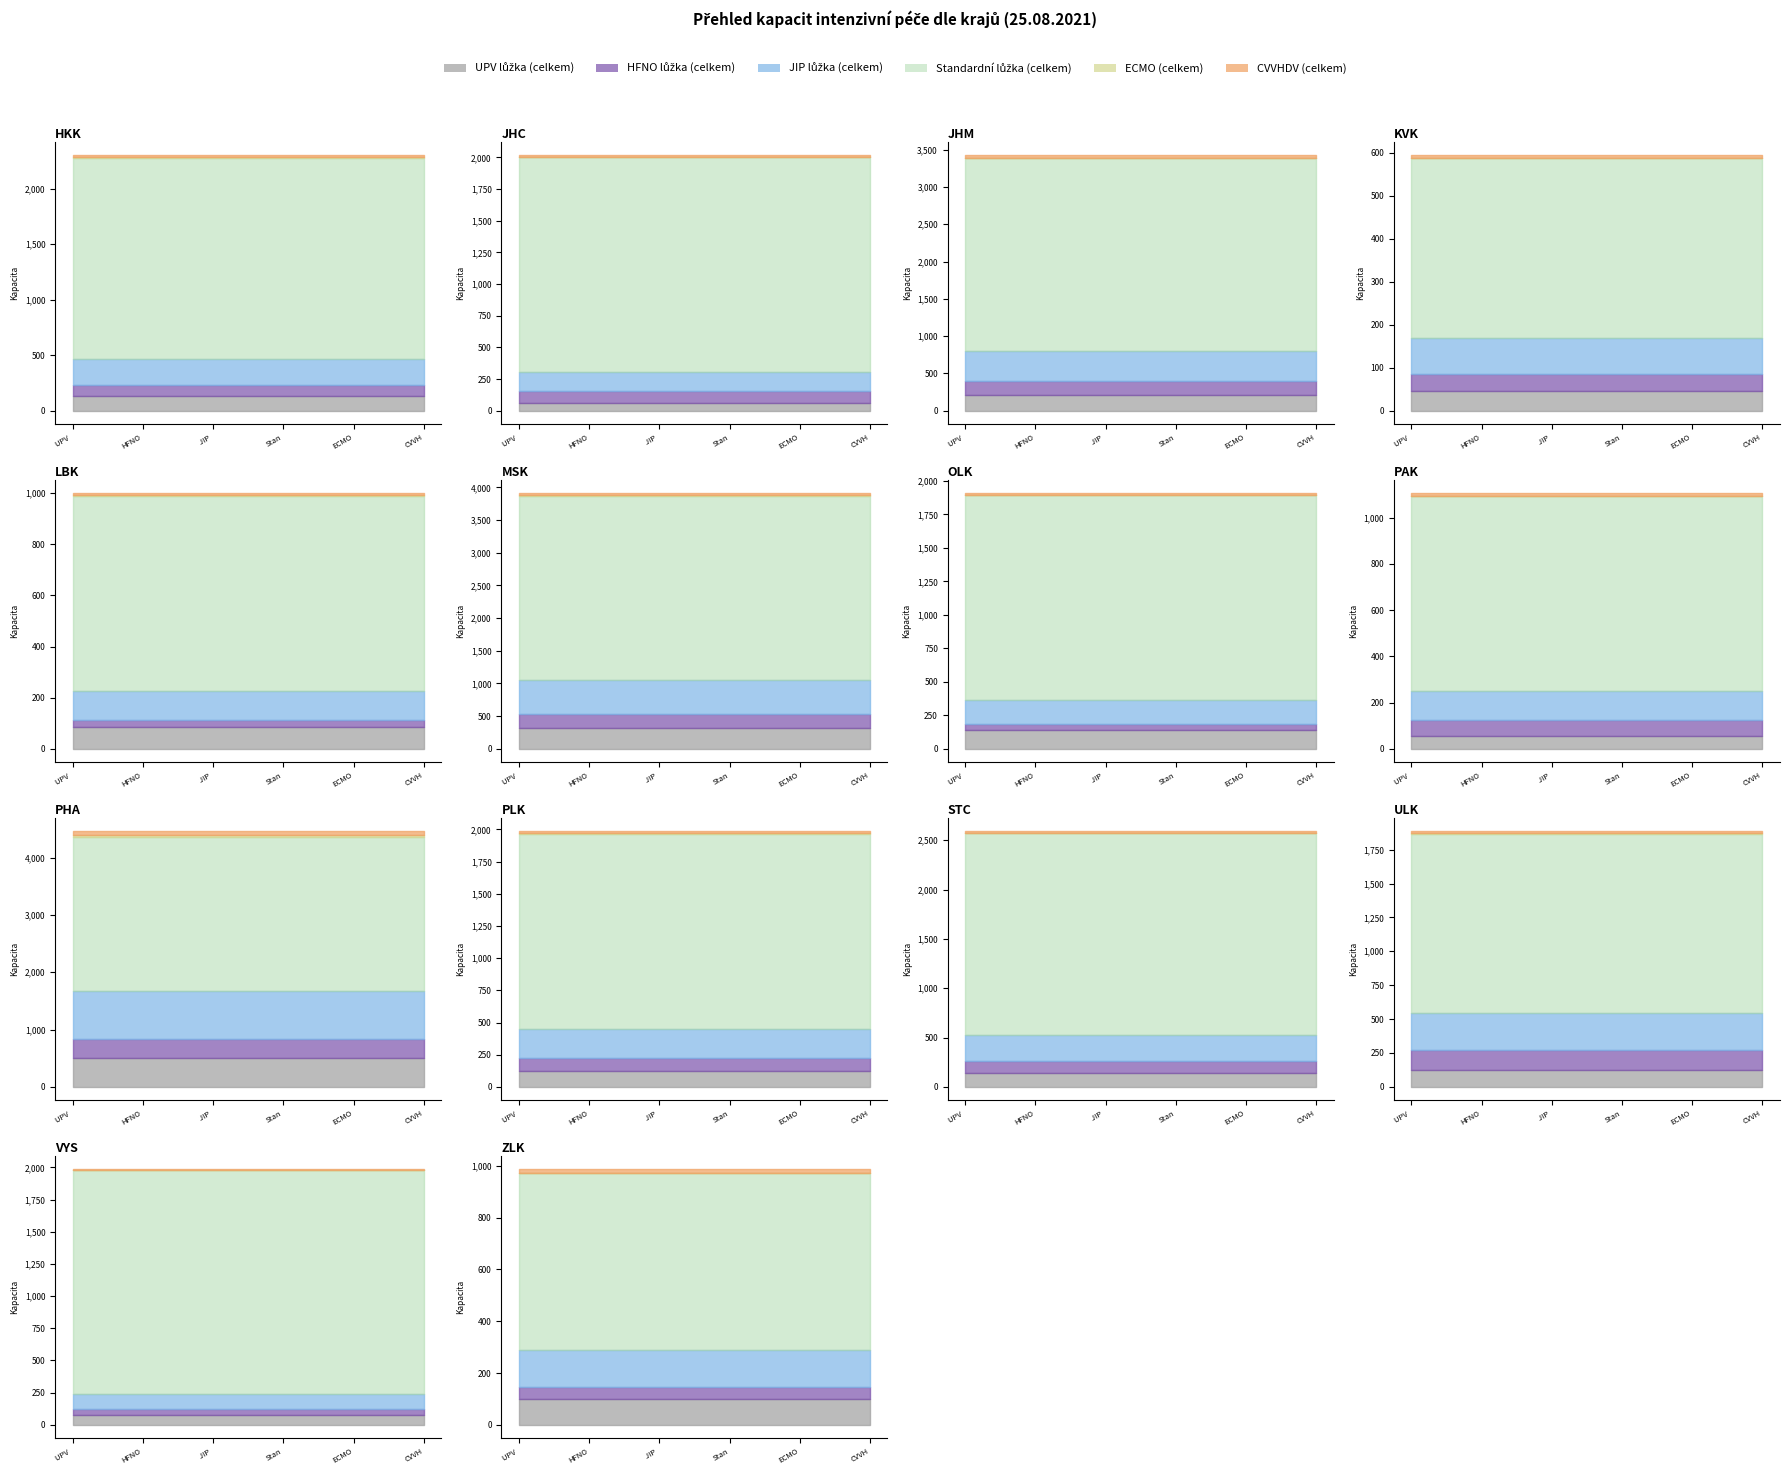

True or false: ECMO (celkem) and Standardní lůžka (celkem) intersect in this chart.

False